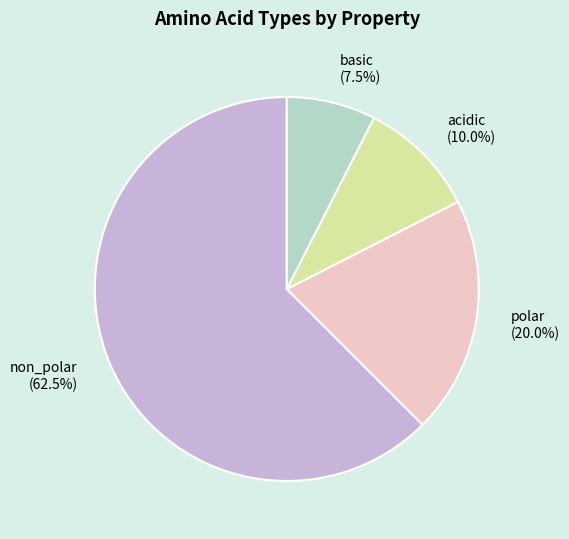

Rank the categories by value from lowest to highest.

basic, acidic, polar, non_polar